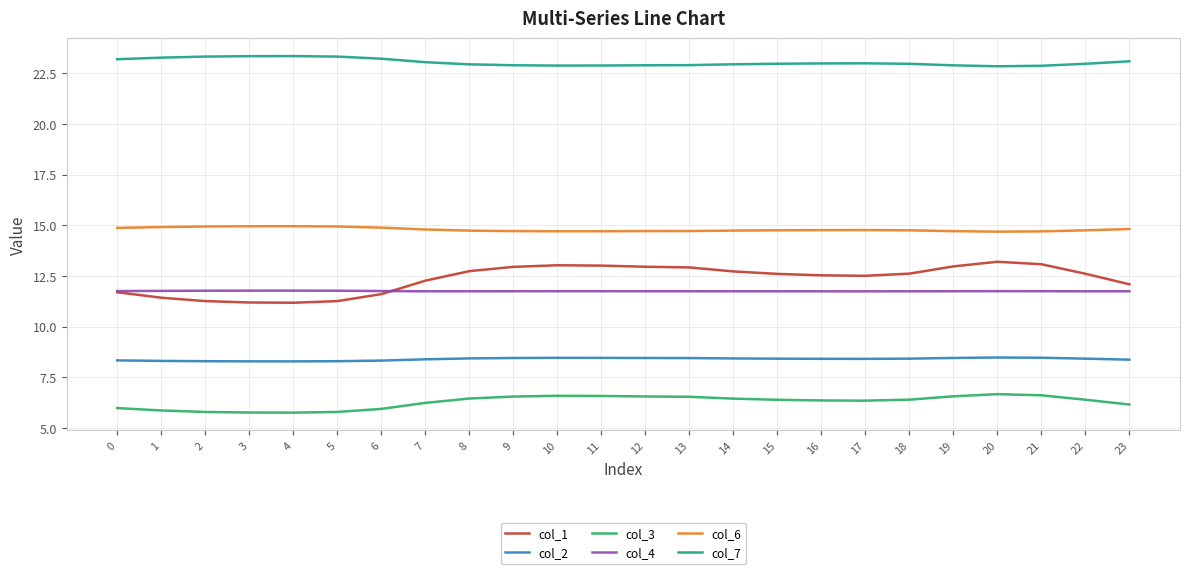

Which series has the widest spread of values?

col_1